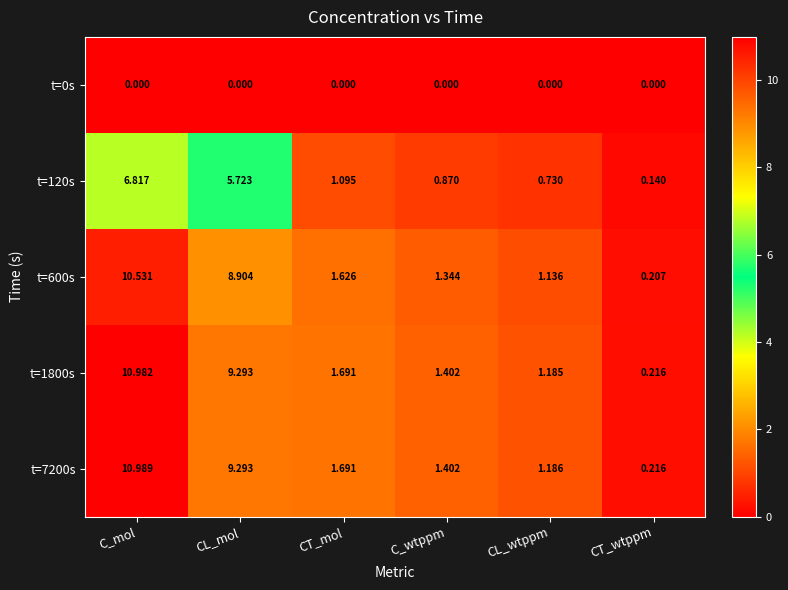

List the labels in order of t=1800s value, smallest first.

CT_wtppm, CL_wtppm, C_wtppm, CT_mol, CL_mol, C_mol